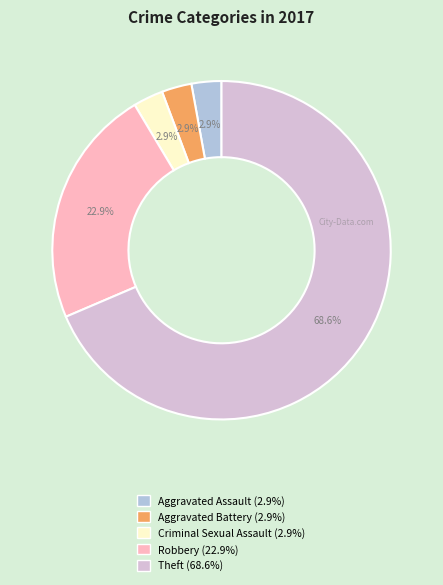

What percentage is NOT represented by Robbery?

77.1%